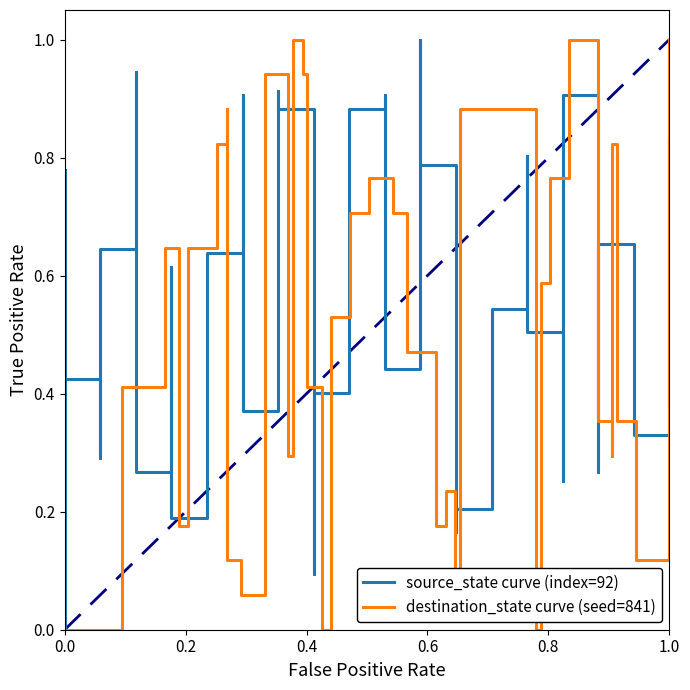

How many times do source_state curve (index=92) and destination_state curve (seed=841) cross each other?

23